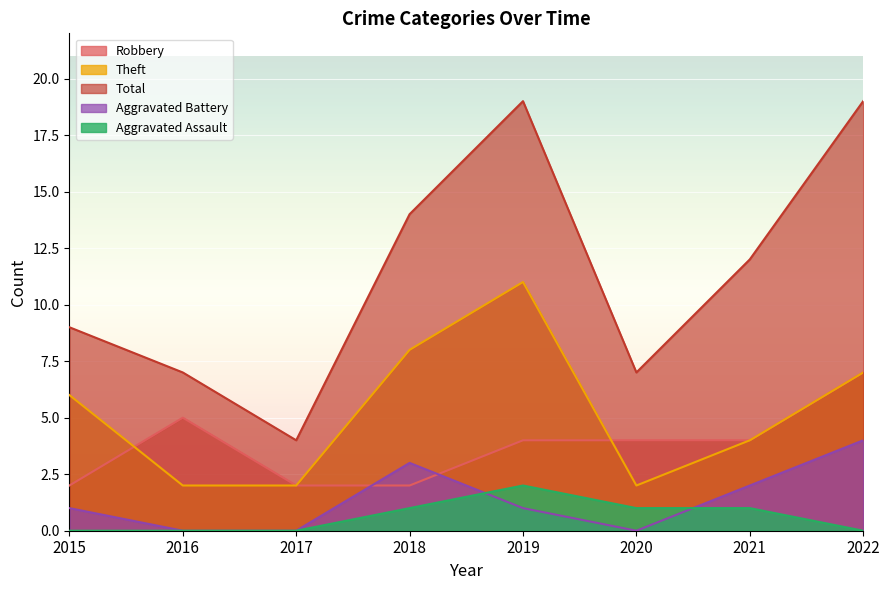

Count the Theft values in the range 2 to 8.

7